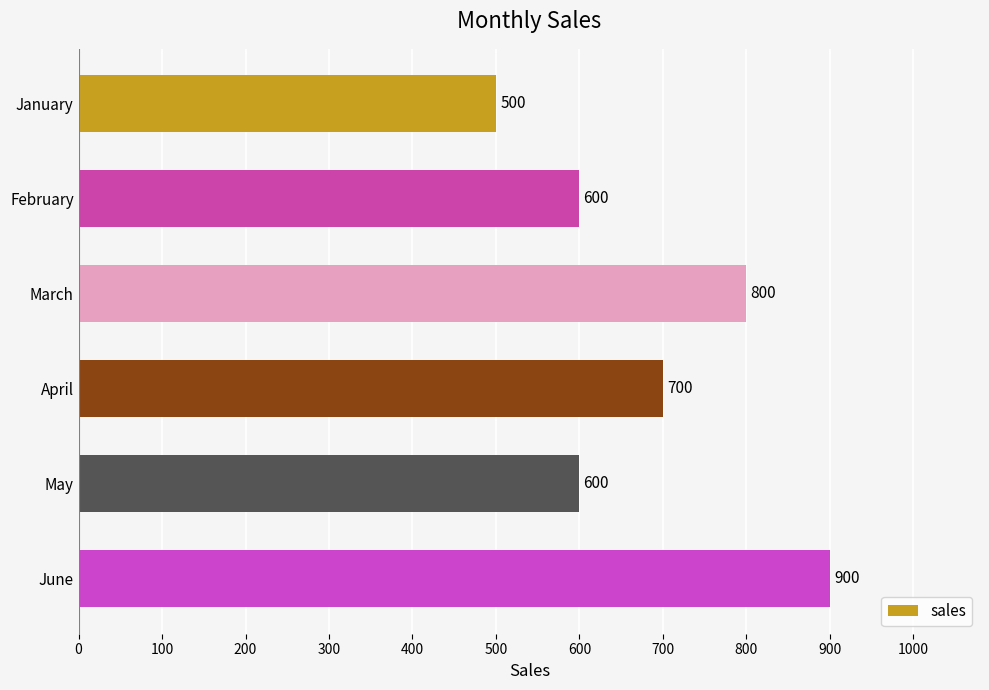

What is the change in value from January to March?

+300